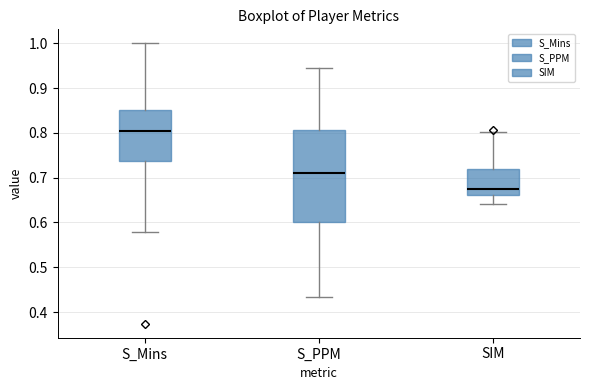

Reading left to right, read every box against the y-axis: the position of its median line, the range the box covers, and the ends of its whiskers. The values are not printed on the chart, so give them approximately, as read against the axis.

S_Mins: median 0.81, box 0.74 to 0.85, whiskers 0.58 to 1.00
S_PPM: median 0.71, box 0.60 to 0.81, whiskers 0.43 to 0.94
SIM: median 0.67, box 0.66 to 0.72, whiskers 0.64 to 0.80